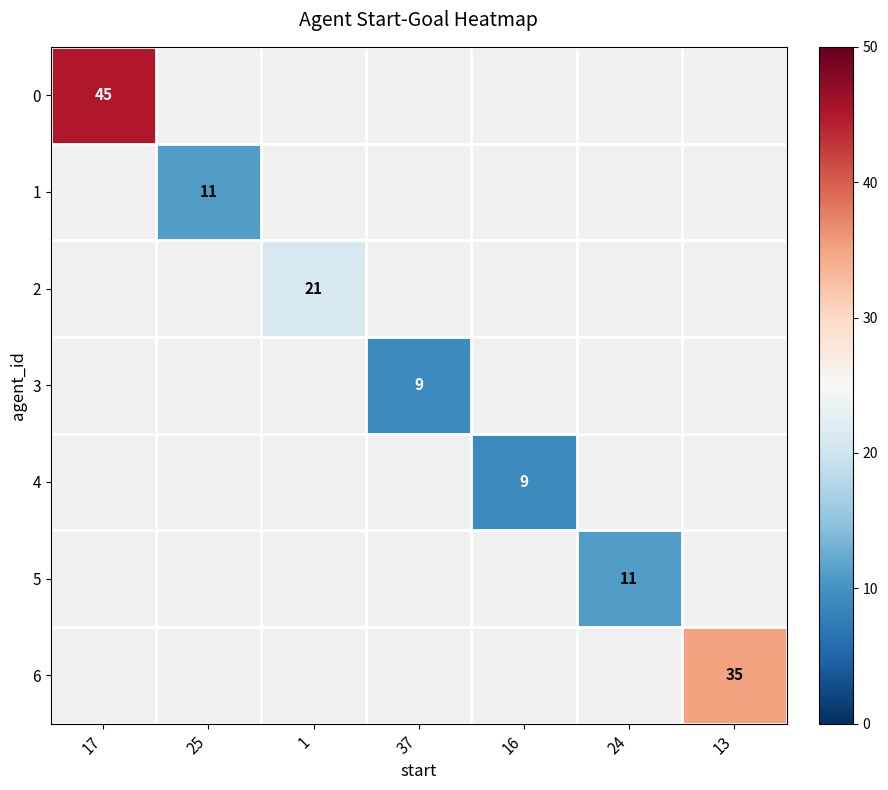

The 2 series shows 34 at 1. True or false?

False